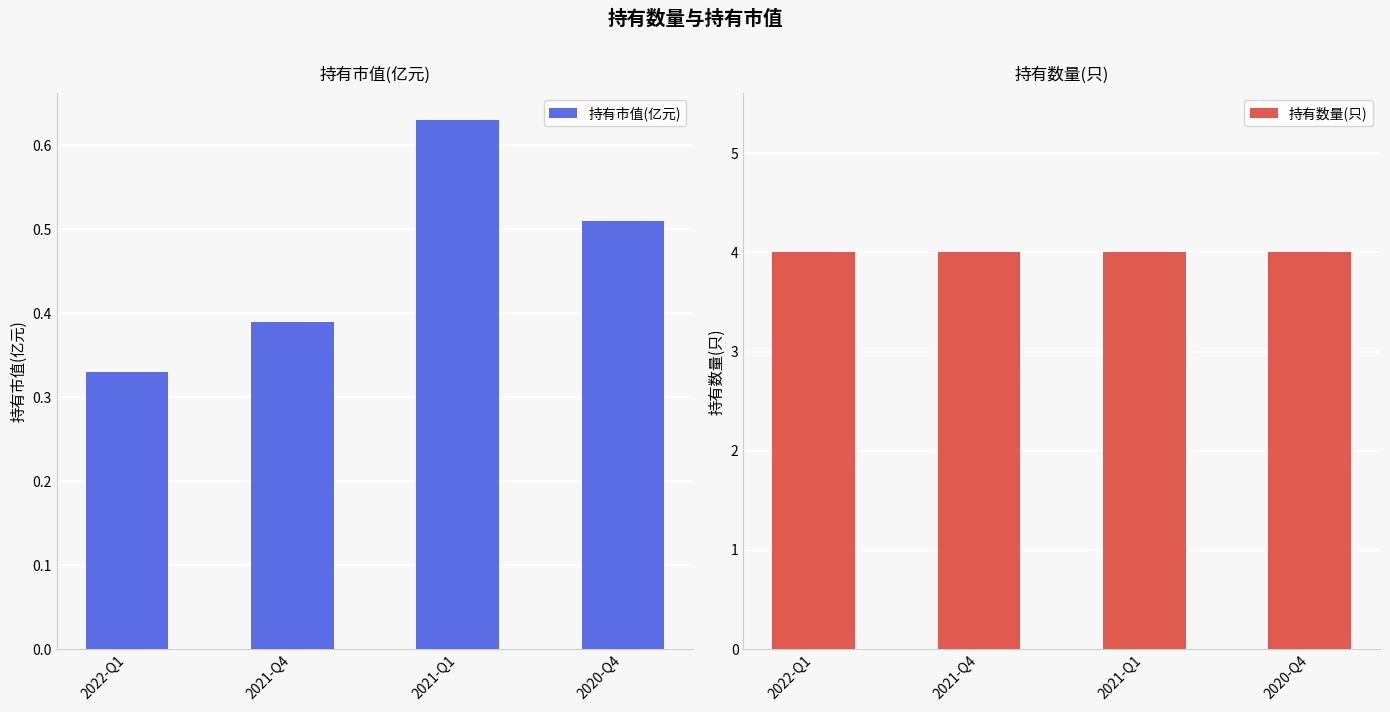

What is the total value across all series at 2021-Q4?

4.4